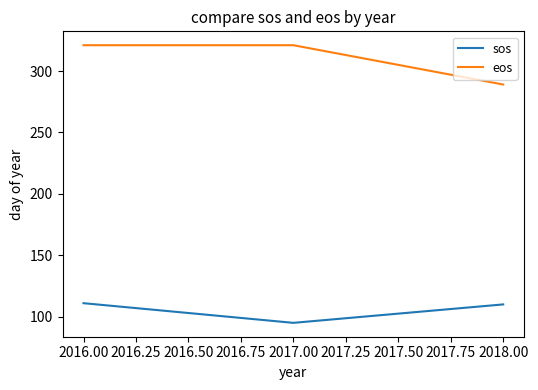

Rank the series by their average value, from highest to lowest.

eos, sos